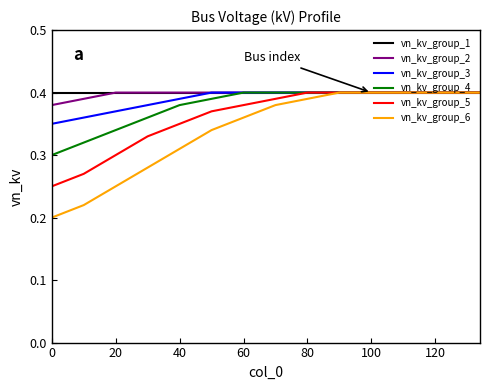

Which series has the widest spread of values?

vn_kv_group_6